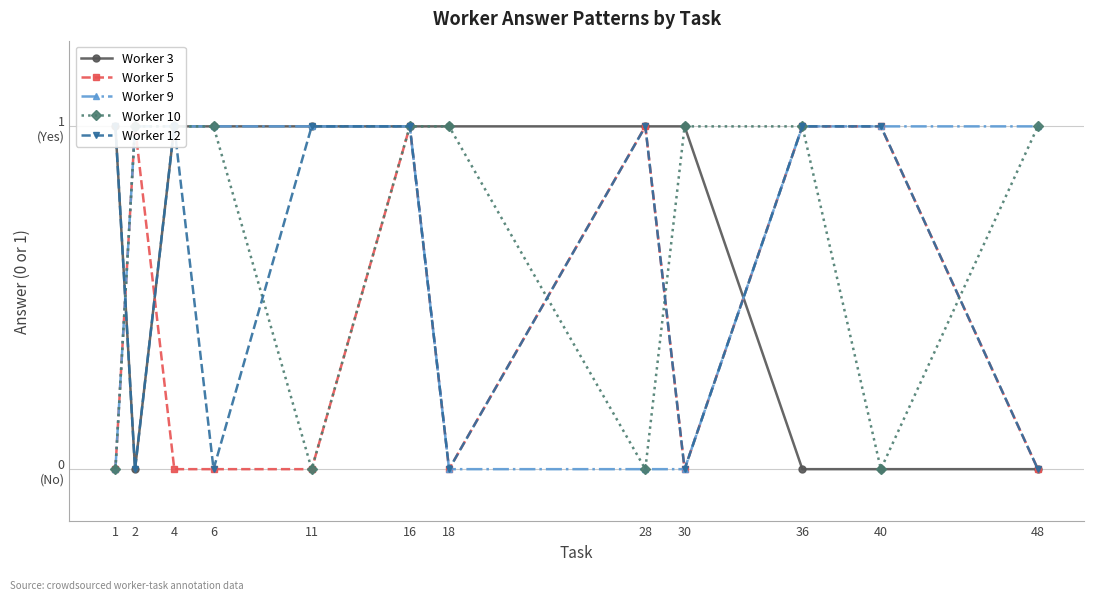

Is the value of Worker 12 at 30 greater than the value of Worker 9 at 16?

No